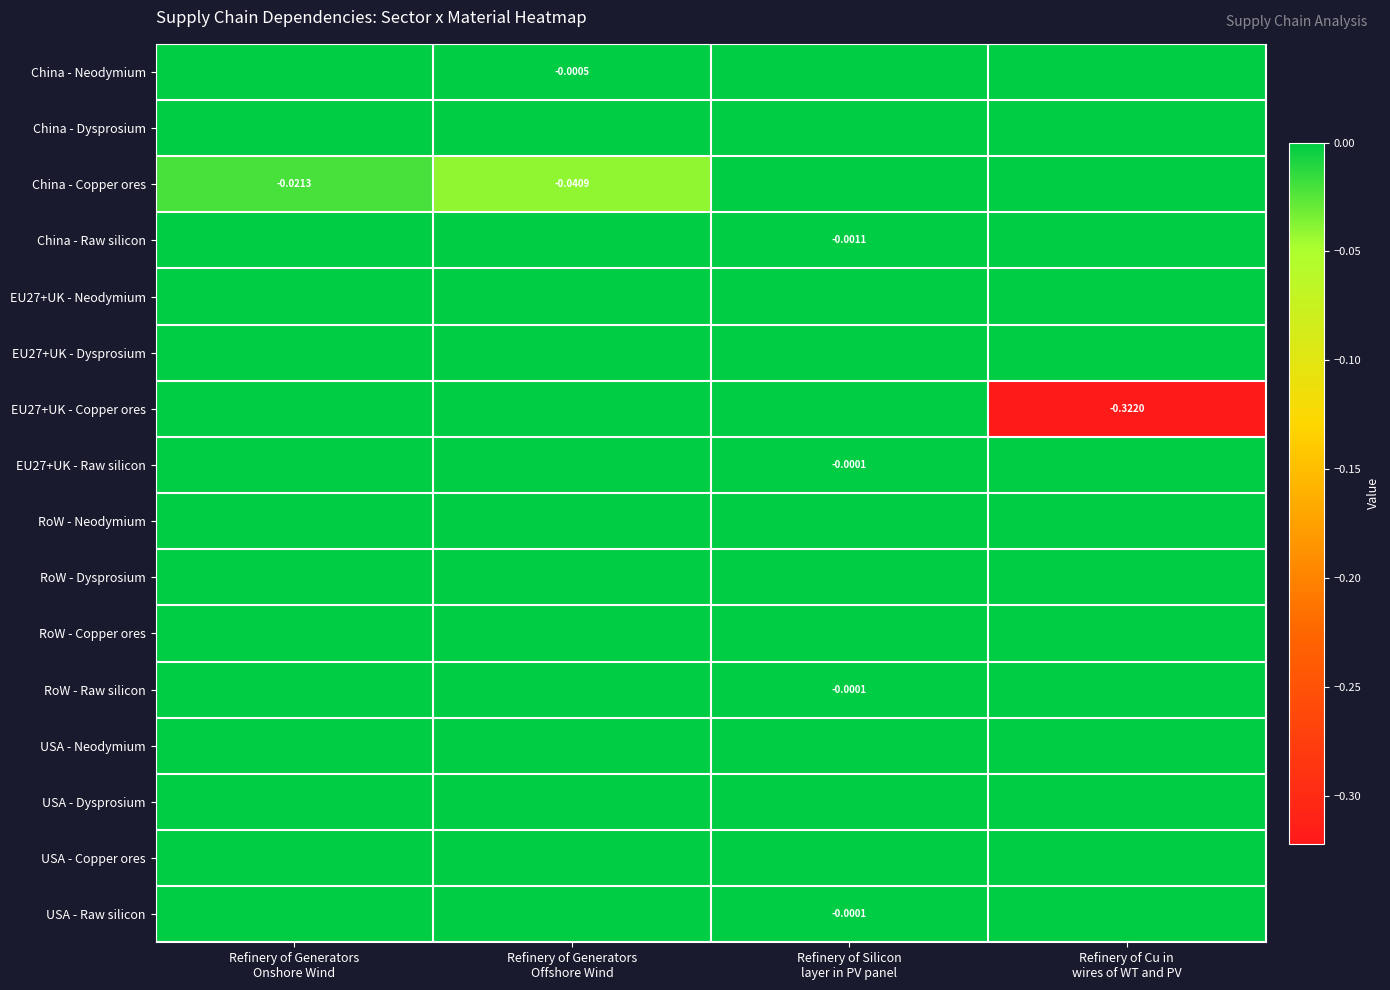

Which series has the largest range (max minus min)?

EU27+UK - Copper ores